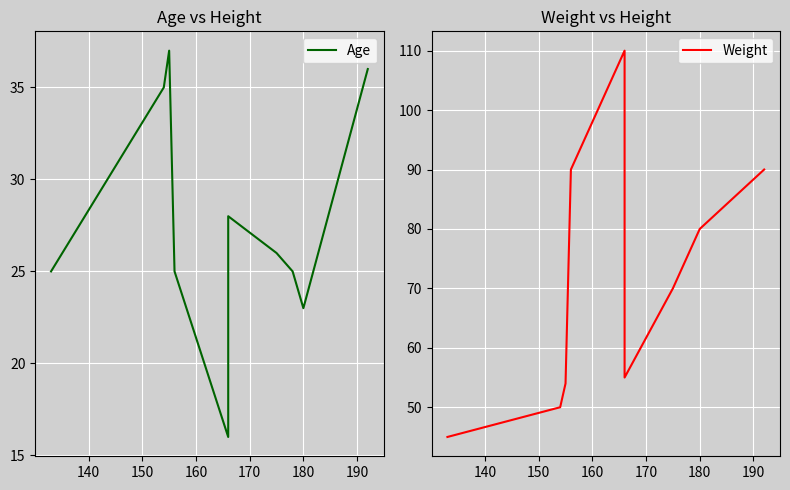

True or false: Weight and Age intersect in this chart.

False